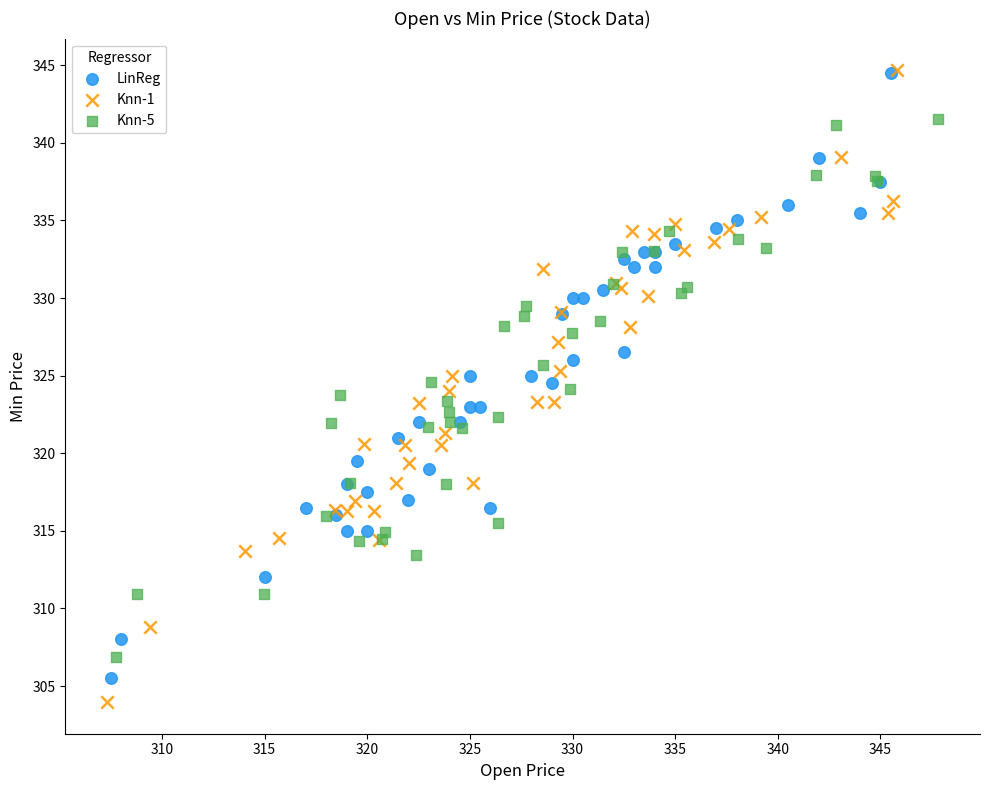

Which series has the widest spread of Y values?

Knn-1